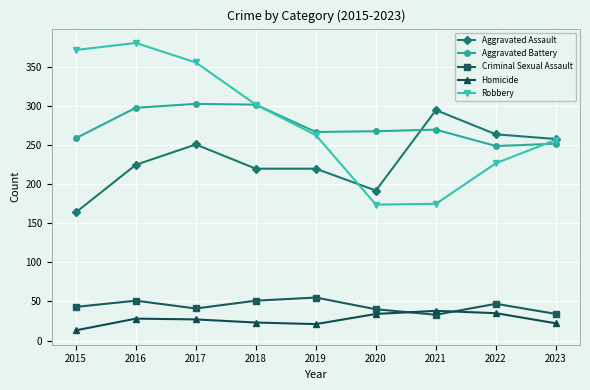

True or false: Criminal Sexual Assault and Robbery cross at least once.

False